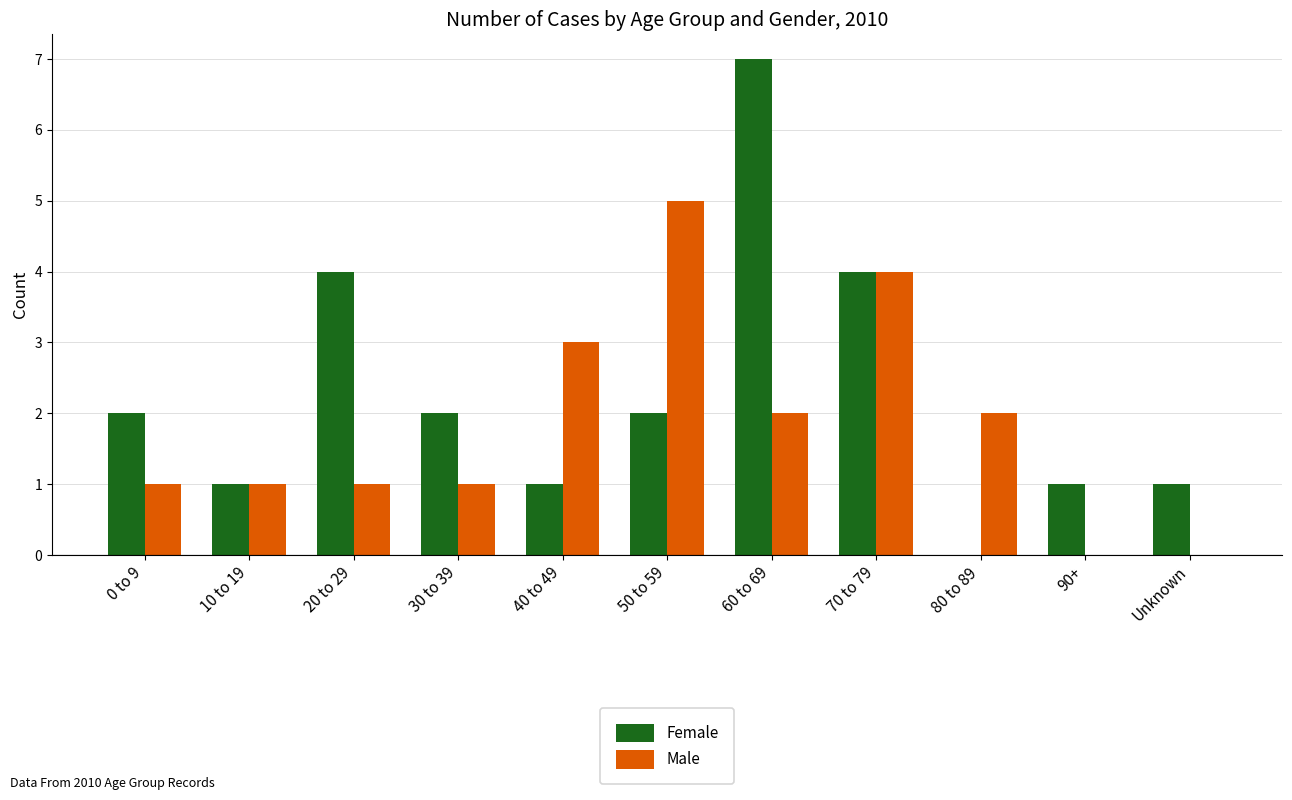

Which series changed the most between 20 to 29 and 70 to 79?

Male